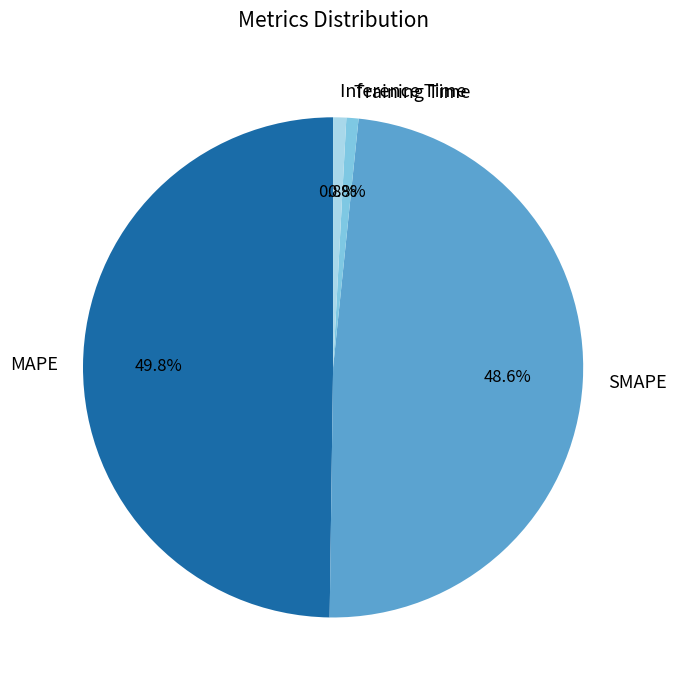

Does Inference Time represent more than half of the total?

No